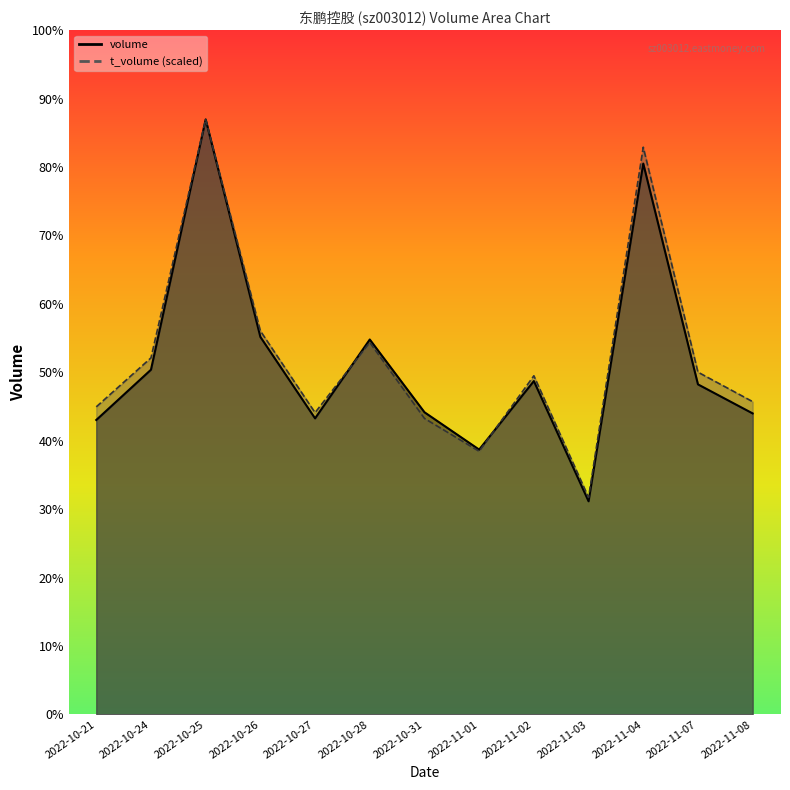

Between 2022-11-01 and 2022-10-26, which is larger?

2022-10-26